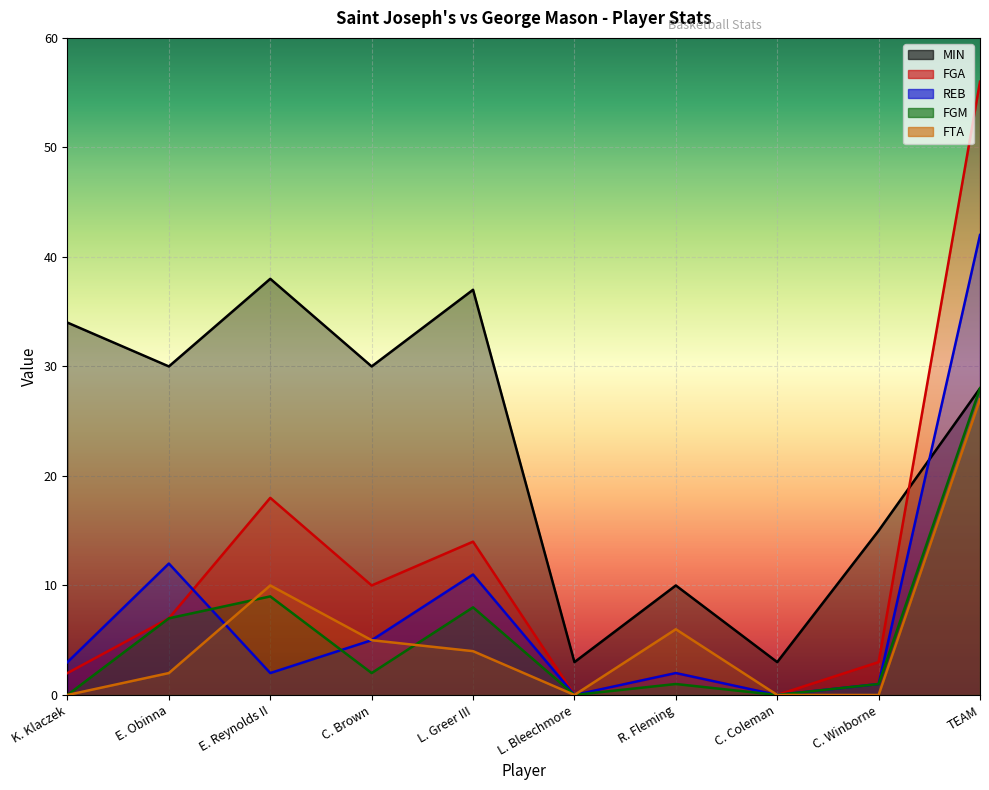

Rank the series at E. Reynolds II from lowest to highest value.

REB, FGM, FTA, FGA, MIN